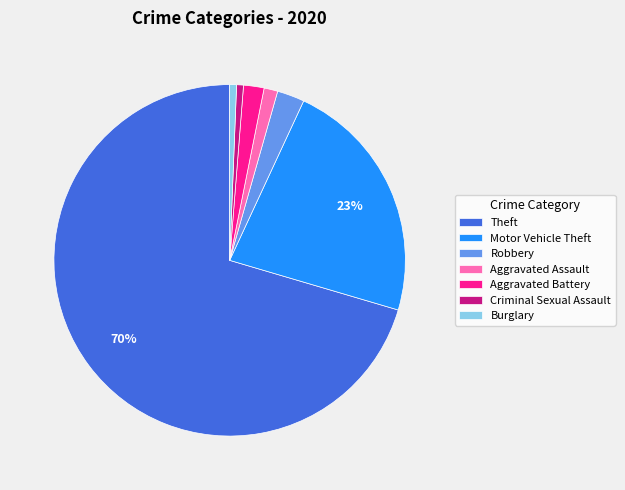

To the nearest percent, what is the difference between the Robbery and Motor Vehicle Theft slice percentages?

20%